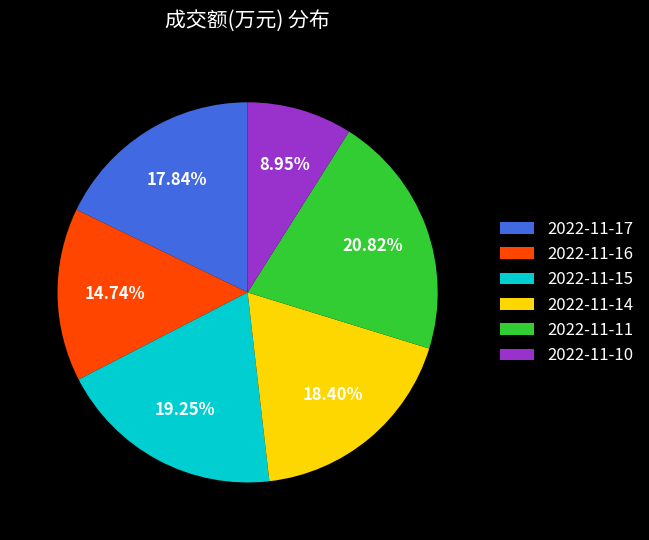

Which slice is the largest?

2022-11-11